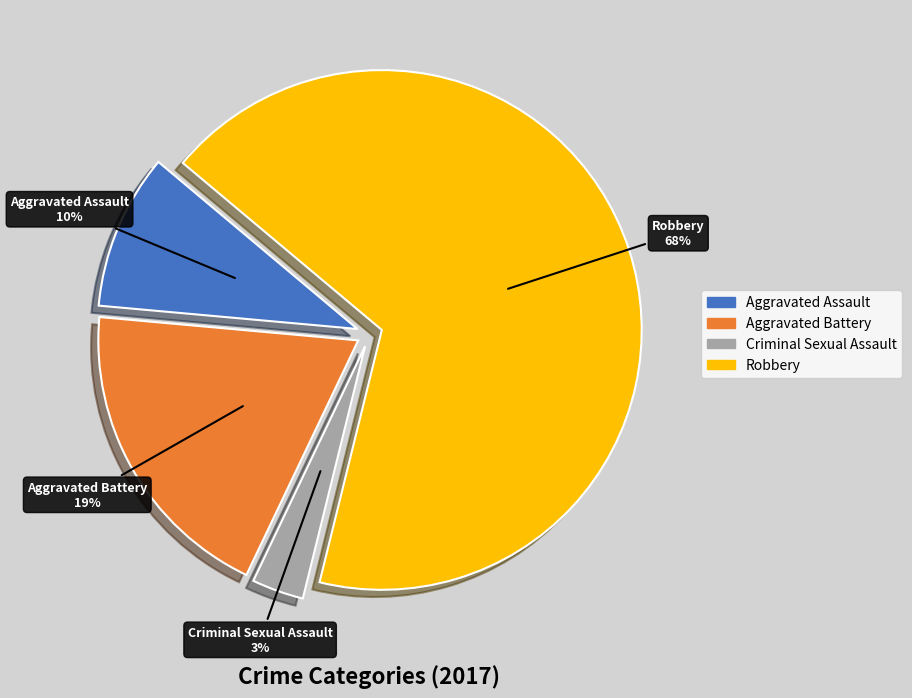

The Robbery slice represents 68% of the pie. True or false?

True